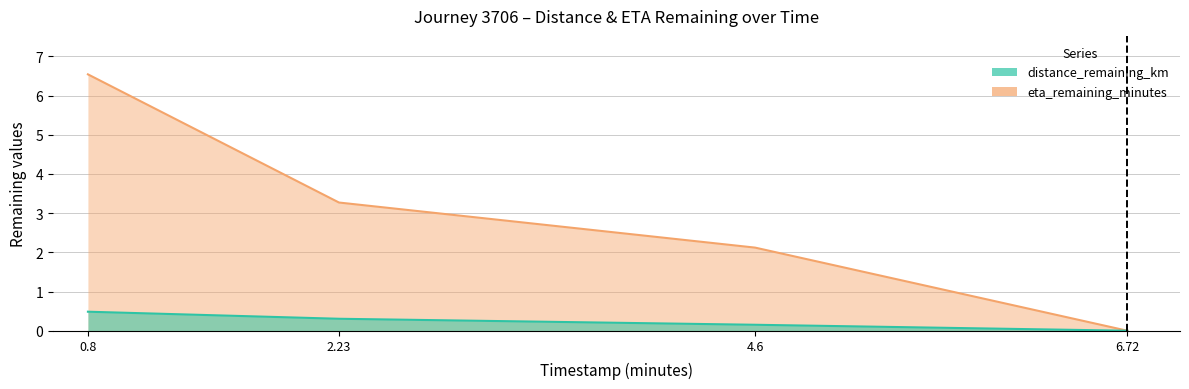

How many data points in distance_remaining_km are above 0?

3